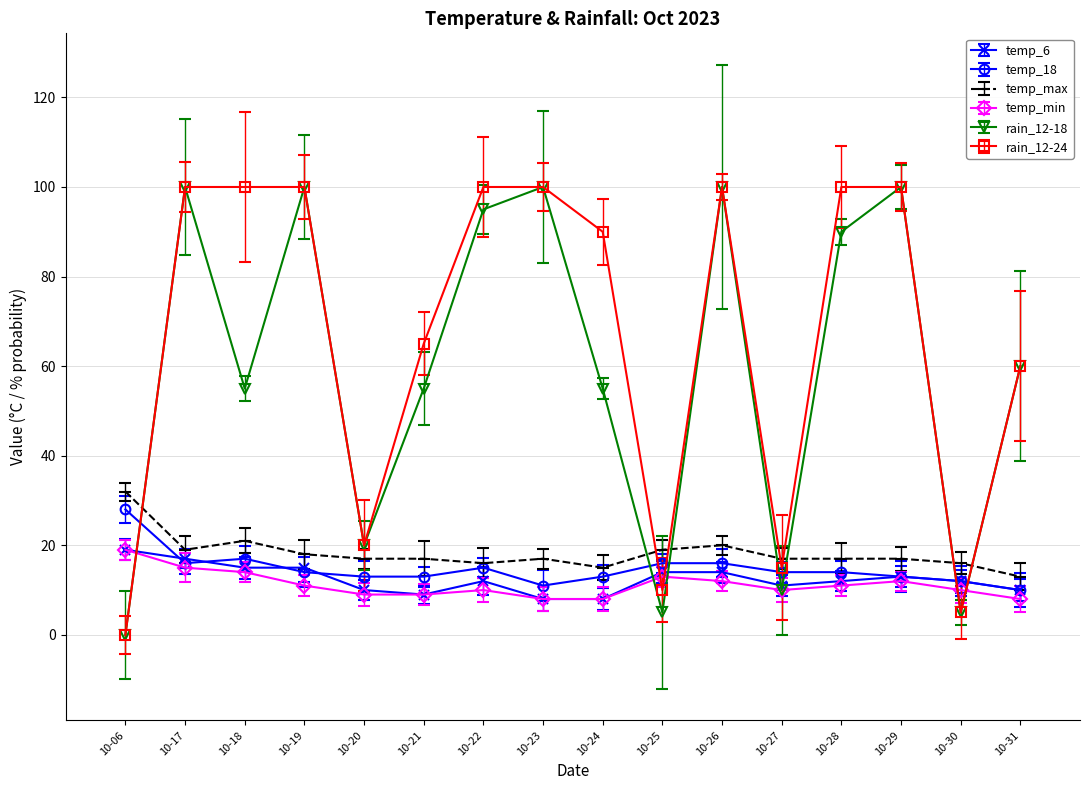

What is the difference between the maximum and minimum values in the temp_6 series?

11